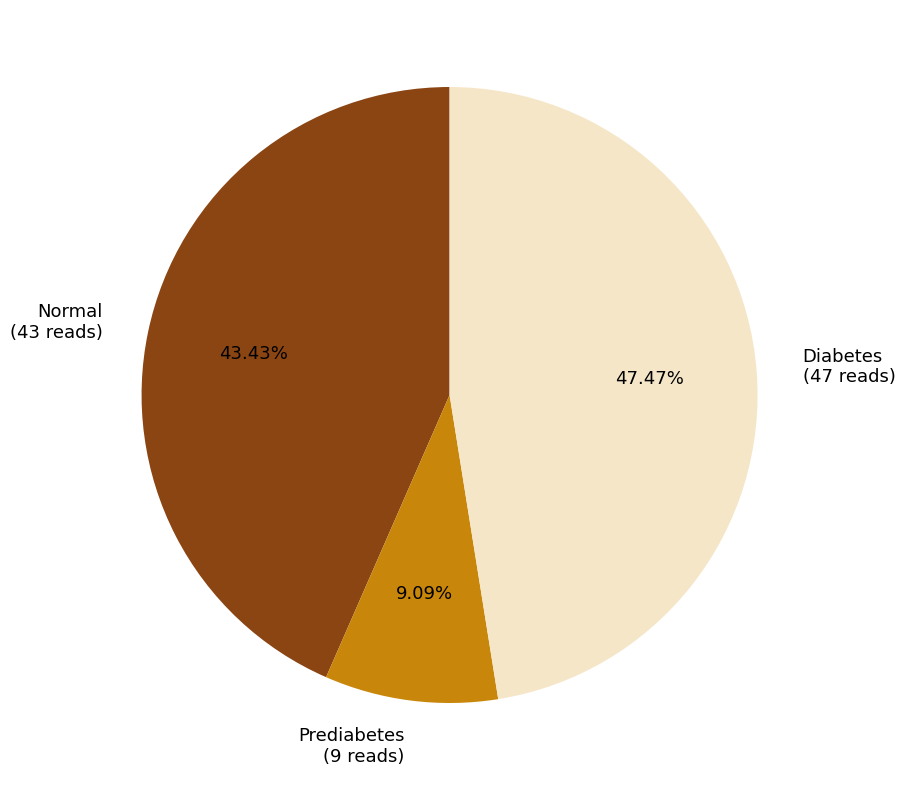

Is it true that Prediabetes is 1% of the pie?

False